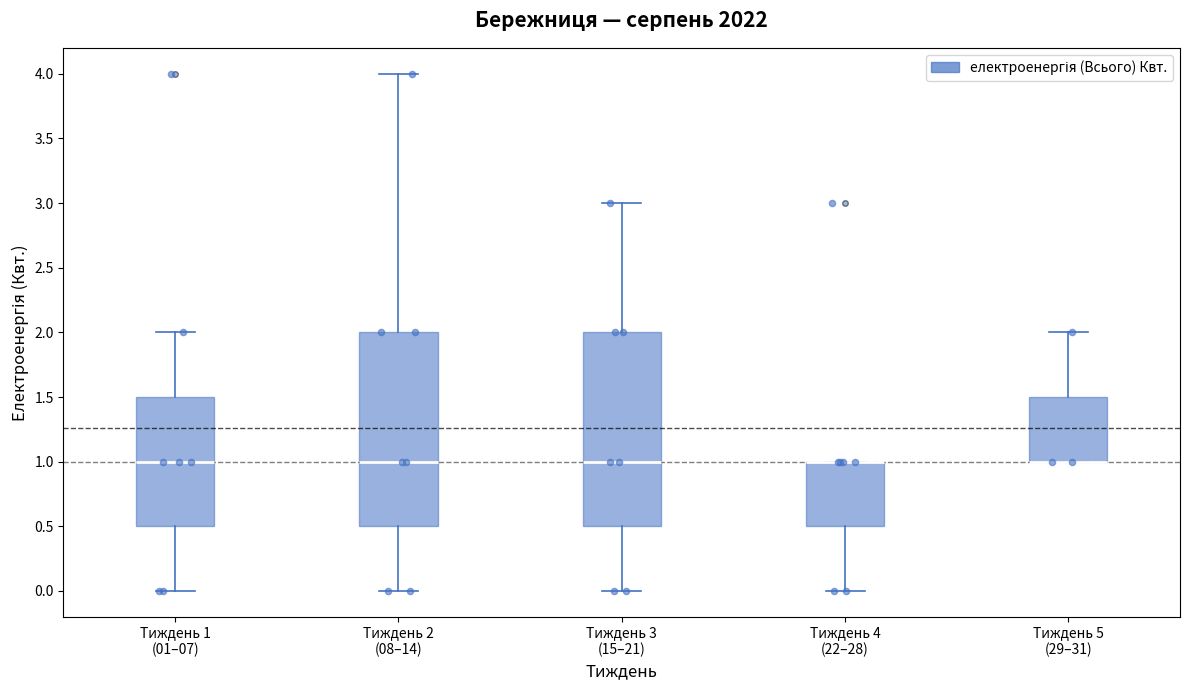

Where does the upper whisker of the box for Тиждень 5 (29–31) end on the y-axis? The values are not printed on the chart, so give them approximately, as read against the axis.

2.0